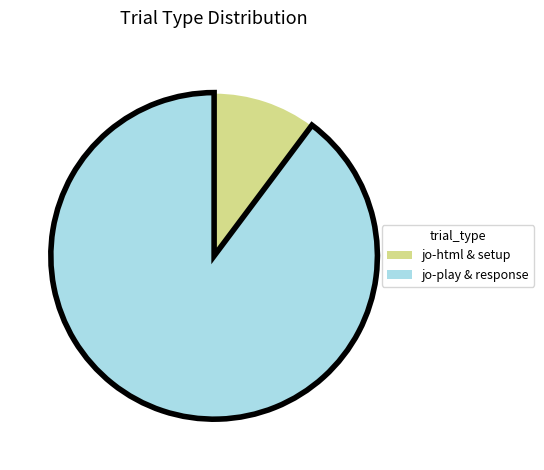

Rank the categories by value from highest to lowest.

jo-play & response, jo-html & setup